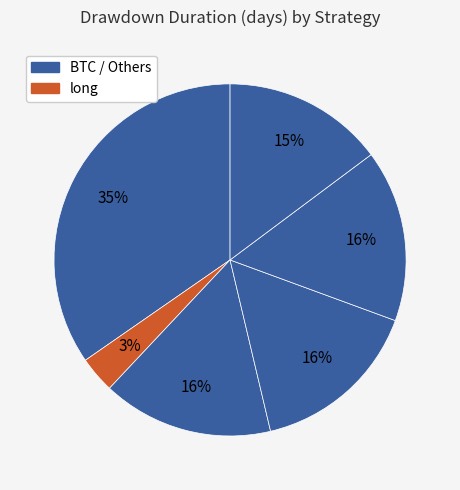

How many slices are in this pie chart?

6